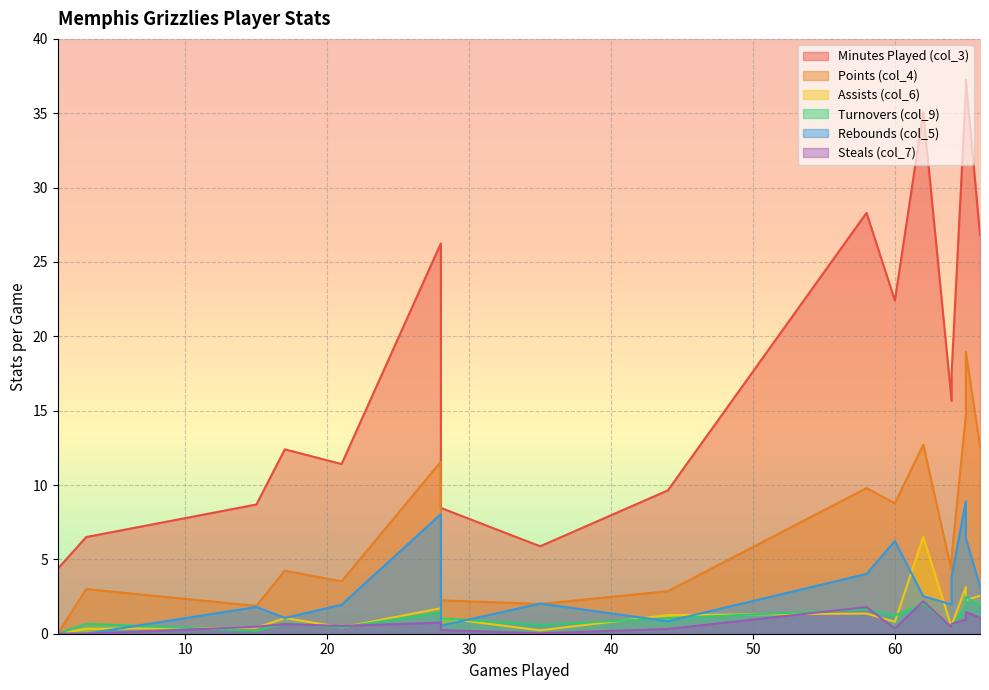

True or false: Assists (col_6) has more than 1 points higher than both neighbors.

True